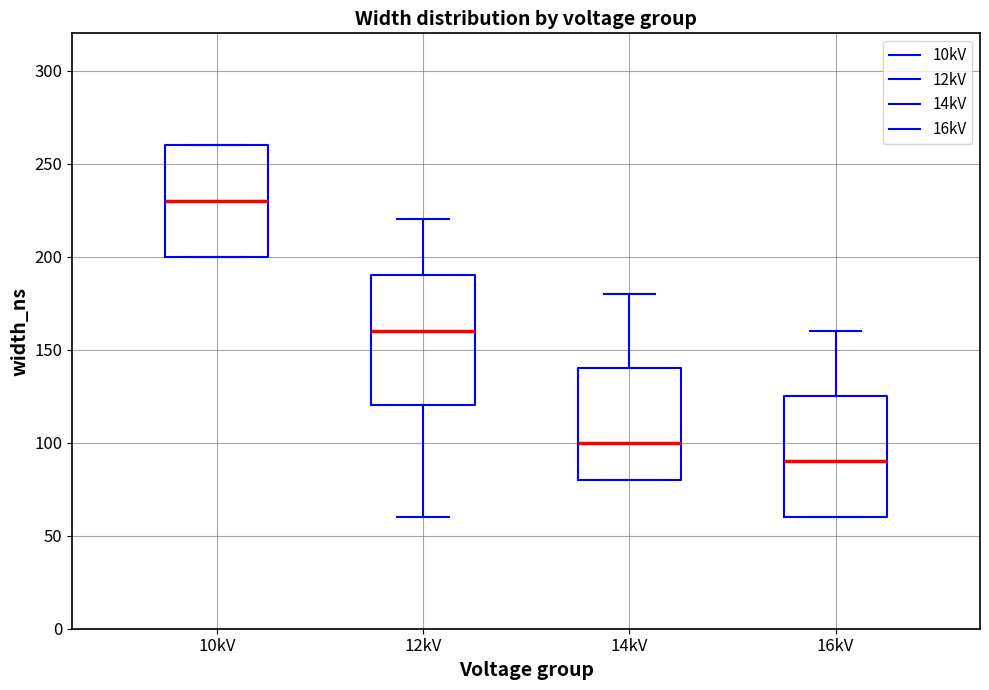

Reading left to right, transcribe this box plot: for each box, give where its median line is, the range the box spans, and where its two whiskers end, as read against the y-axis. The values are not printed on the chart, so give them approximately, as read against the axis.

10kV: median 230, box 200 to 260, whiskers 200 to 260
12kV: median 160, box 120 to 190, whiskers 60 to 220
14kV: median 100, box 80 to 140, whiskers 80 to 180
16kV: median 90, box 60 to 125, whiskers 60 to 160